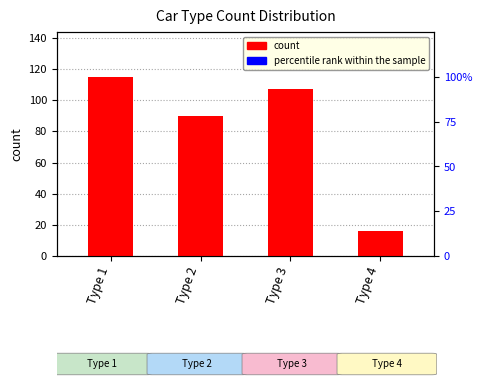

Which category has the lowest value in the count series?

Type 4